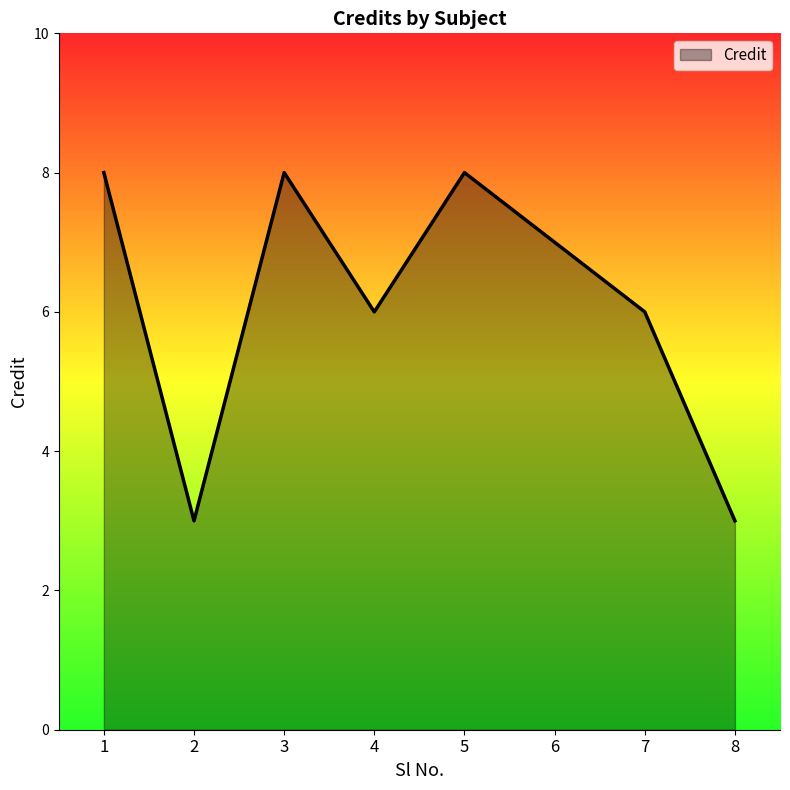

What is the difference between the values at 7 and 8?

3